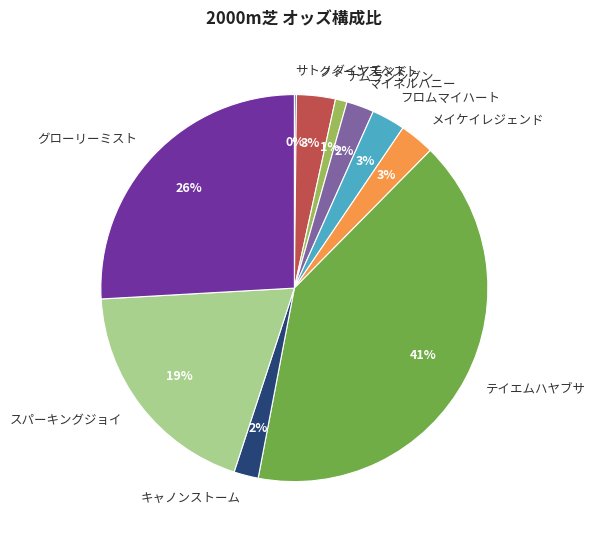

Which has a higher value, キャノンストーム or スパーキングジョイ?

スパーキングジョイ